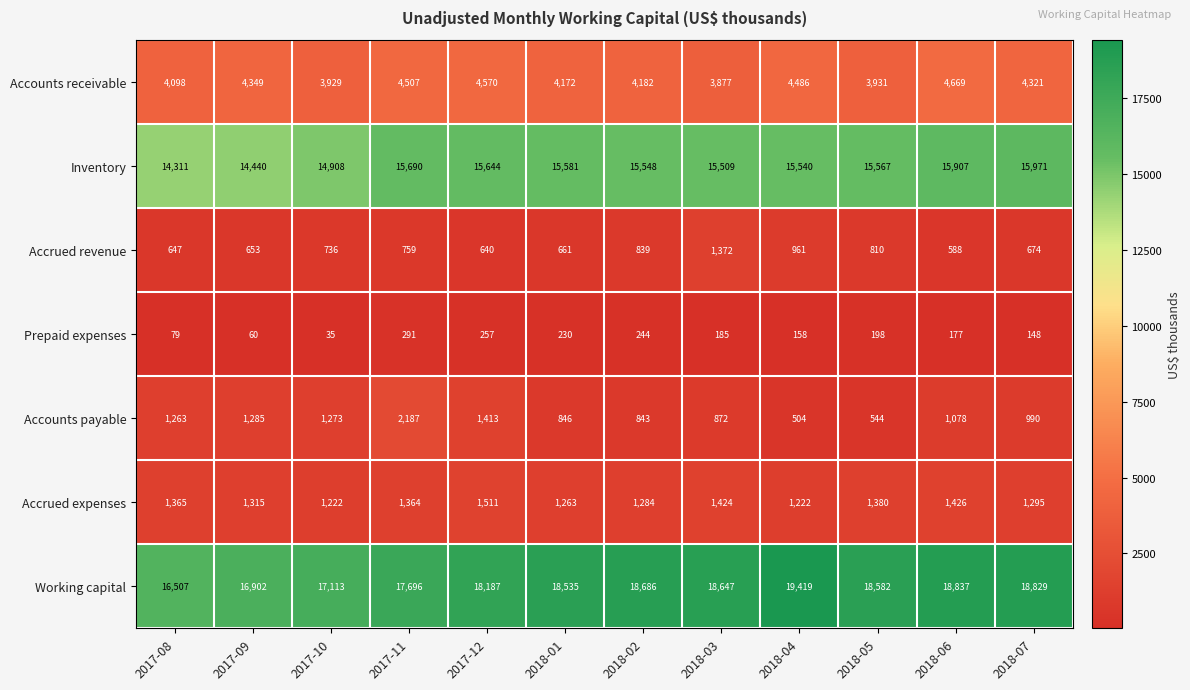

What is the greatest value displayed?

19419